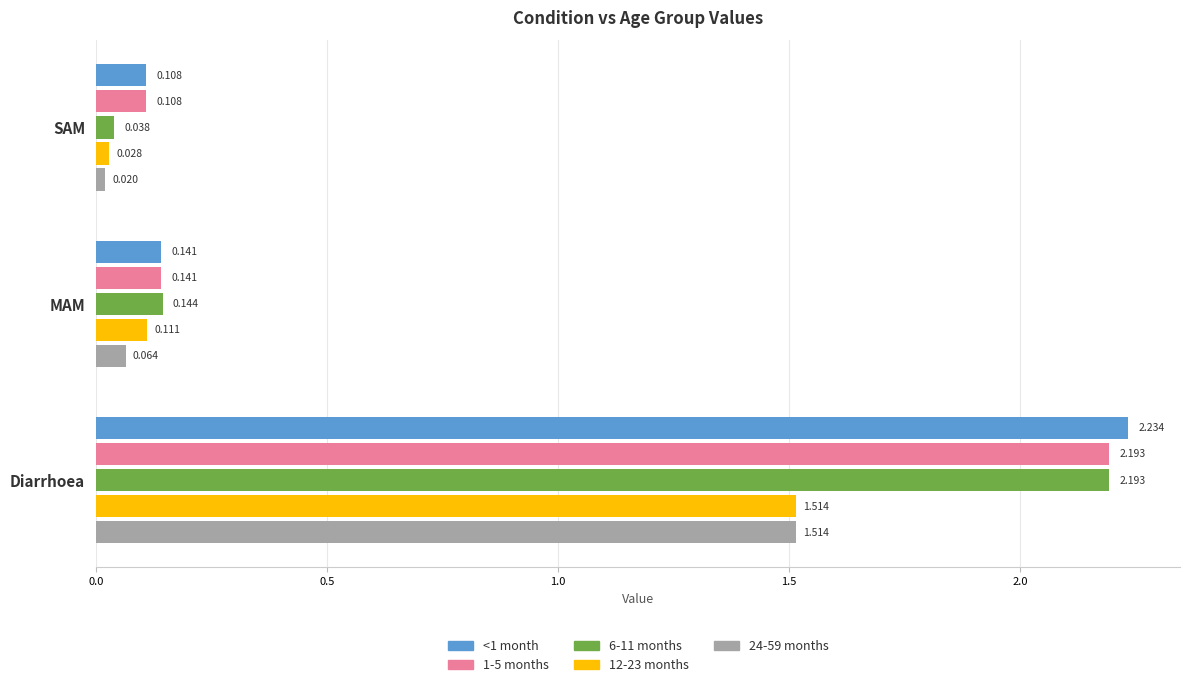

What are all the series names shown in the legend?

<1 month, 1-5 months, 6-11 months, 12-23 months, 24-59 months